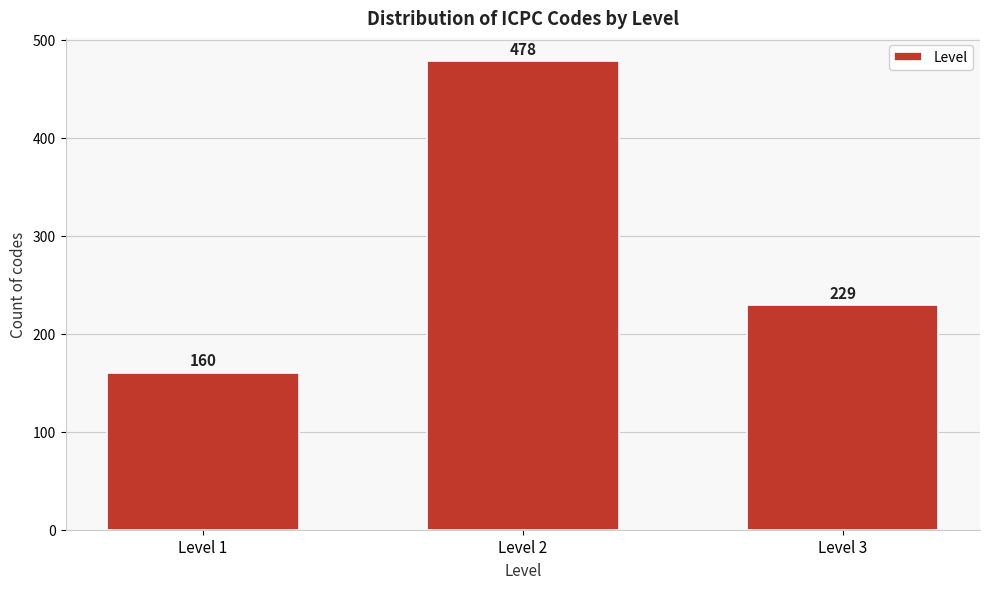

Reading right to left, list all the values displayed in this chart.

229	478	160